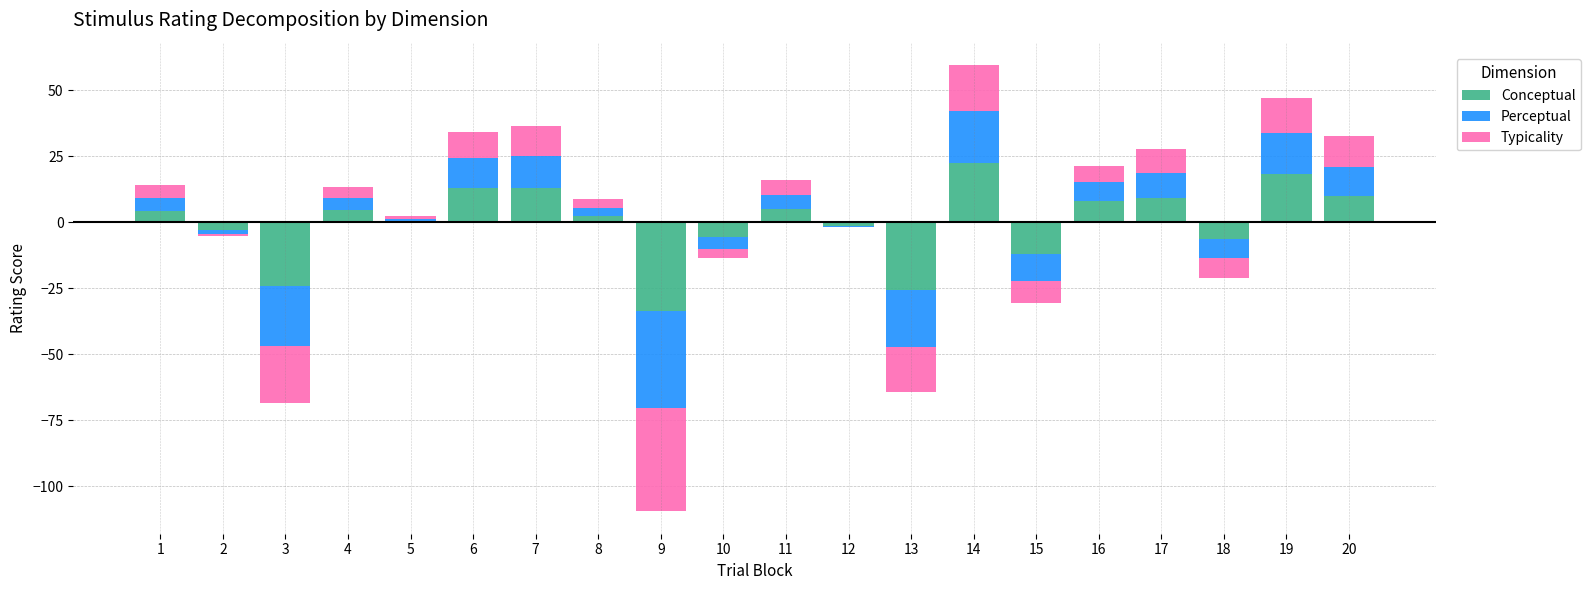

At which label does Conceptual first exceed 4?

1